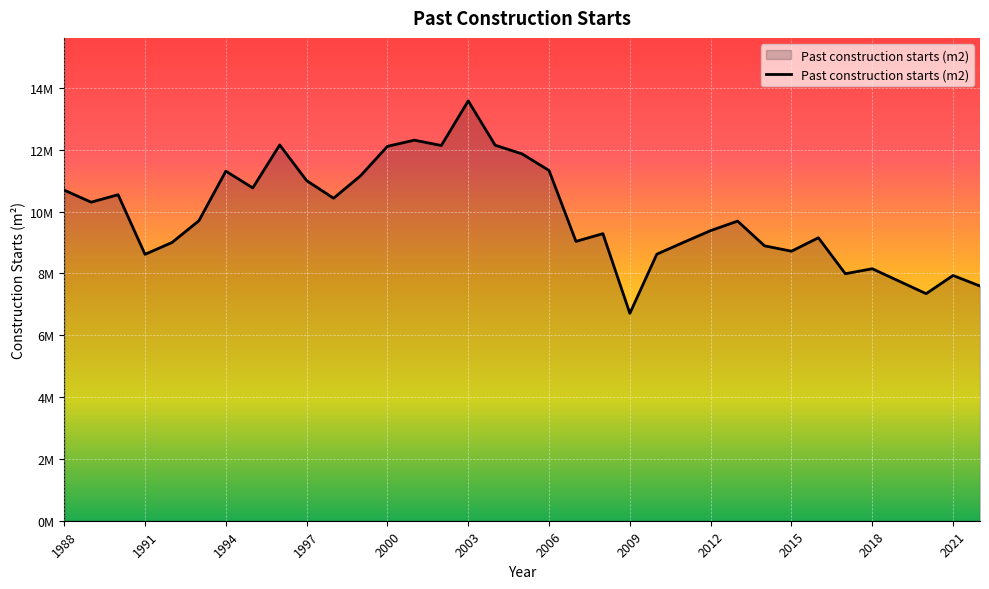

Does the chart display data point markers on the line(s)?

No